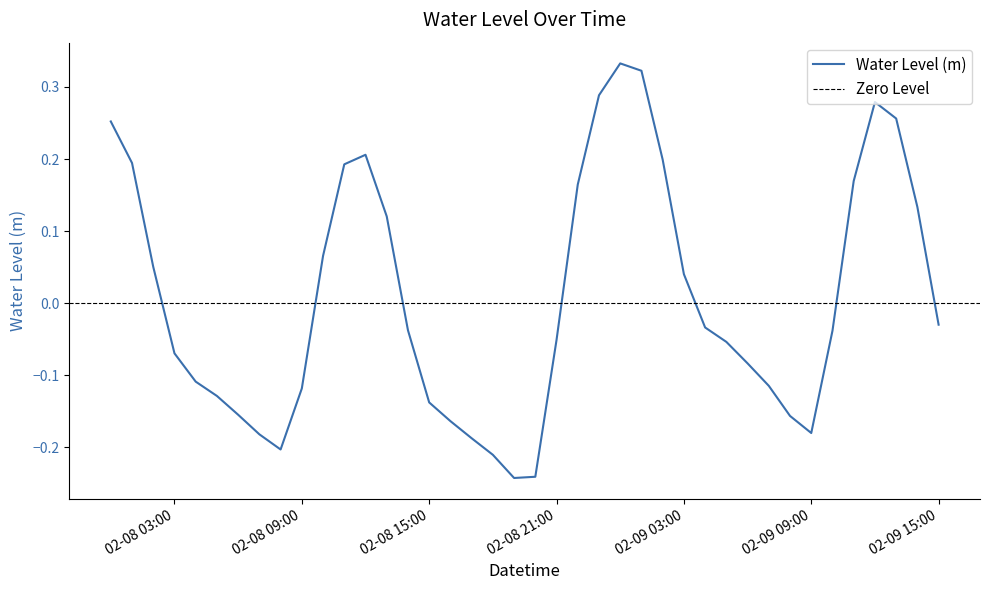

What is the difference between the maximum and second lowest values?

0.6